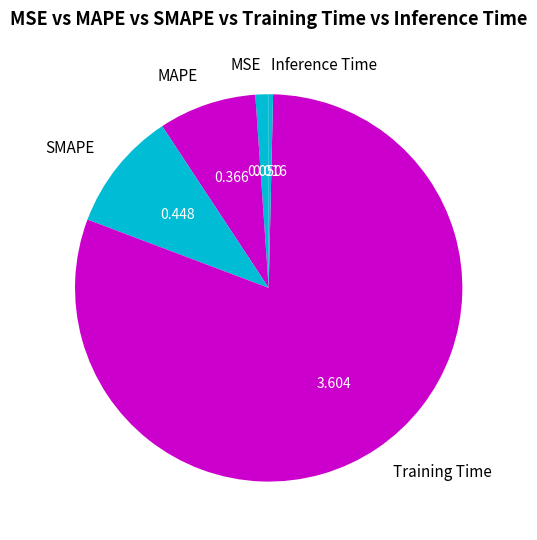

The SMAPE slice represents 10% of the pie. True or false?

True